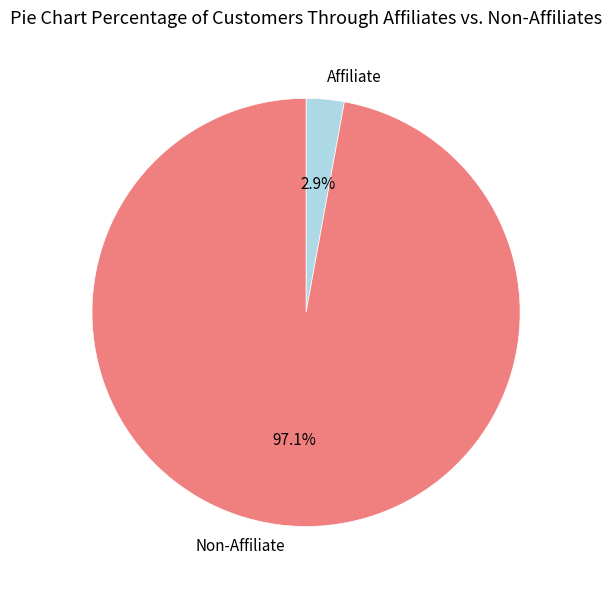

How many segments does this pie chart have?

2